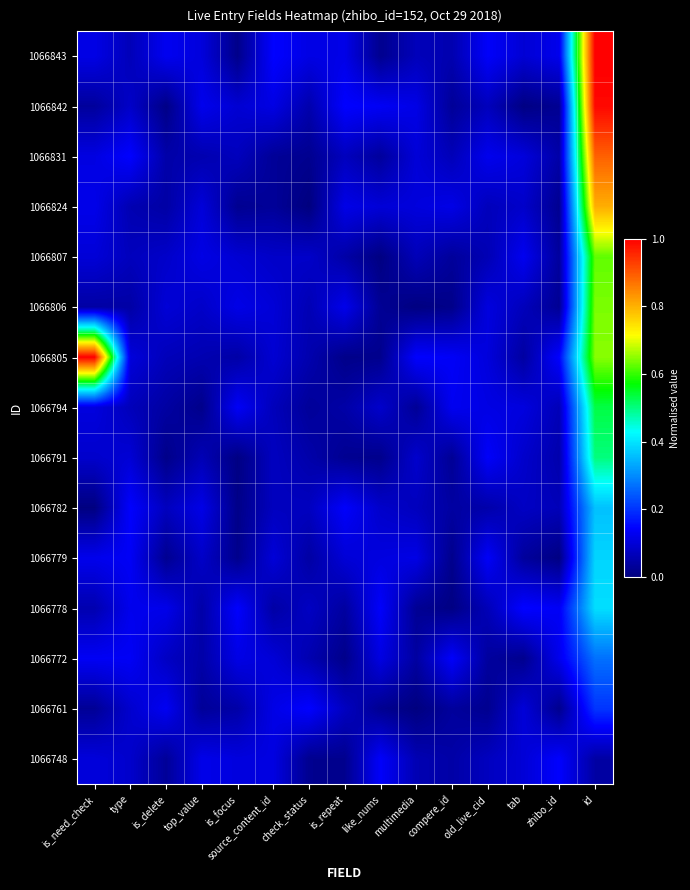

Reading left to right, list all the values displayed in this chart.

1066843: is_need_check=0.1	type=0.1	is_delete=0.1	top_value=0.1	is_focus=0.0	source_content_id=0.1	check_status=0.1	is_repeat=0.1	like_nums=0.0	multimedia=0.1	compere_id=0.1	old_live_cid=0.1	tab=0.1	zhibo_id=0.1	id=1.0
1066842: is_need_check=0.0	type=0.1	is_delete=0.0	top_value=0.1	is_focus=0.1	source_content_id=0.1	check_status=0.1	is_repeat=0.1	like_nums=0.1	multimedia=0.1	compere_id=0.0	old_live_cid=0.1	tab=0.0	zhibo_id=0.0	id=1.0
1066831: is_need_check=0.1	type=0.1	is_delete=0.0	top_value=0.1	is_focus=0.1	source_content_id=0.0	check_status=0.0	is_repeat=0.1	like_nums=0.0	multimedia=0.1	compere_id=0.1	old_live_cid=0.1	tab=0.1	zhibo_id=0.0	id=0.9
1066824: is_need_check=0.1	type=0.1	is_delete=0.0	top_value=0.1	is_focus=0.0	source_content_id=0.0	check_status=0.0	is_repeat=0.1	like_nums=0.1	multimedia=0.1	compere_id=0.1	old_live_cid=0.1	tab=0.1	zhibo_id=0.0	id=0.8
1066807: is_need_check=0.1	type=0.1	is_delete=0.1	top_value=0.1	is_focus=0.1	source_content_id=0.1	check_status=0.1	is_repeat=0.0	like_nums=0.0	multimedia=0.1	compere_id=0.0	old_live_cid=0.1	tab=0.1	zhibo_id=0.0	id=0.6
1066806: is_need_check=0.0	type=0.0	is_delete=0.1	top_value=0.1	is_focus=0.1	source_content_id=0.1	check_status=0.1	is_repeat=0.1	like_nums=0.0	multimedia=0.0	compere_id=0.0	old_live_cid=0.1	tab=0.1	zhibo_id=0.0	id=0.6
1066805: is_need_check=1.0	type=0.1	is_delete=0.1	top_value=0.1	is_focus=0.0	source_content_id=0.1	check_status=0.1	is_repeat=0.0	like_nums=0.0	multimedia=0.1	compere_id=0.1	old_live_cid=0.1	tab=0.0	zhibo_id=0.1	id=0.6
1066794: is_need_check=0.1	type=0.1	is_delete=0.0	top_value=0.0	is_focus=0.1	source_content_id=0.1	check_status=0.0	is_repeat=0.0	like_nums=0.1	multimedia=0.0	compere_id=0.1	old_live_cid=0.1	tab=0.1	zhibo_id=0.1	id=0.5
1066791: is_need_check=0.1	type=0.1	is_delete=0.0	top_value=0.1	is_focus=0.0	source_content_id=0.1	check_status=0.0	is_repeat=0.0	like_nums=0.0	multimedia=0.1	compere_id=0.0	old_live_cid=0.1	tab=0.1	zhibo_id=0.1	id=0.5
1066782: is_need_check=0.0	type=0.1	is_delete=0.1	top_value=0.1	is_focus=0.0	source_content_id=0.1	check_status=0.1	is_repeat=0.1	like_nums=0.1	multimedia=0.1	compere_id=0.0	old_live_cid=0.0	tab=0.1	zhibo_id=0.1	id=0.4
1066779: is_need_check=0.1	type=0.1	is_delete=0.0	top_value=0.1	is_focus=0.0	source_content_id=0.1	check_status=0.0	is_repeat=0.1	like_nums=0.1	multimedia=0.1	compere_id=0.0	old_live_cid=0.1	tab=0.0	zhibo_id=0.0	id=0.4
1066778: is_need_check=0.1	type=0.1	is_delete=0.1	top_value=0.0	is_focus=0.1	source_content_id=0.0	check_status=0.1	is_repeat=0.0	like_nums=0.1	multimedia=0.0	compere_id=0.0	old_live_cid=0.1	tab=0.1	zhibo_id=0.1	id=0.4
1066772: is_need_check=0.1	type=0.1	is_delete=0.1	top_value=0.0	is_focus=0.1	source_content_id=0.1	check_status=0.1	is_repeat=0.0	like_nums=0.1	multimedia=0.0	compere_id=0.1	old_live_cid=0.0	tab=0.0	zhibo_id=0.1	id=0.3
1066761: is_need_check=0.0	type=0.1	is_delete=0.1	top_value=0.0	is_focus=0.0	source_content_id=0.1	check_status=0.1	is_repeat=0.1	like_nums=0.0	multimedia=0.0	compere_id=0.0	old_live_cid=0.0	tab=0.1	zhibo_id=0.0	id=0.2
1066748: is_need_check=0.1	type=0.1	is_delete=0.0	top_value=0.1	is_focus=0.1	source_content_id=0.1	check_status=0.0	is_repeat=0.0	like_nums=0.1	multimedia=0.1	compere_id=0.0	old_live_cid=0.1	tab=0.1	zhibo_id=0.1	id=0.0